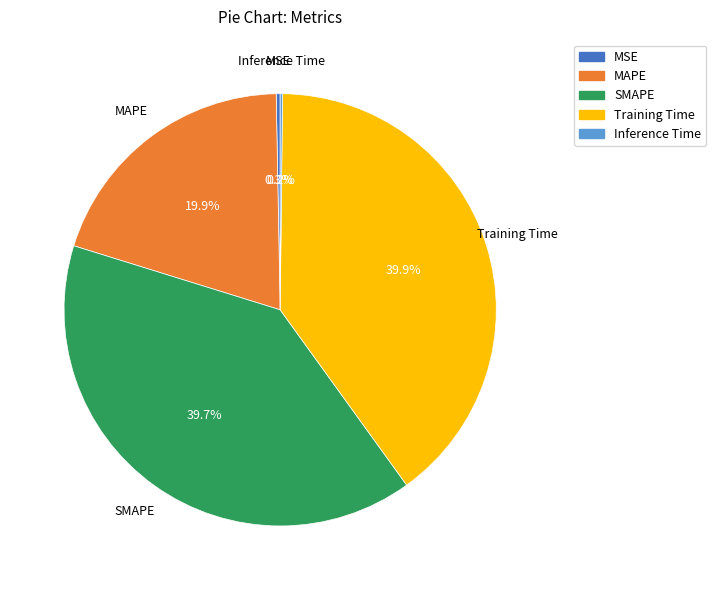

Combined, what portion of the pie is Training Time and MSE?

40.2%